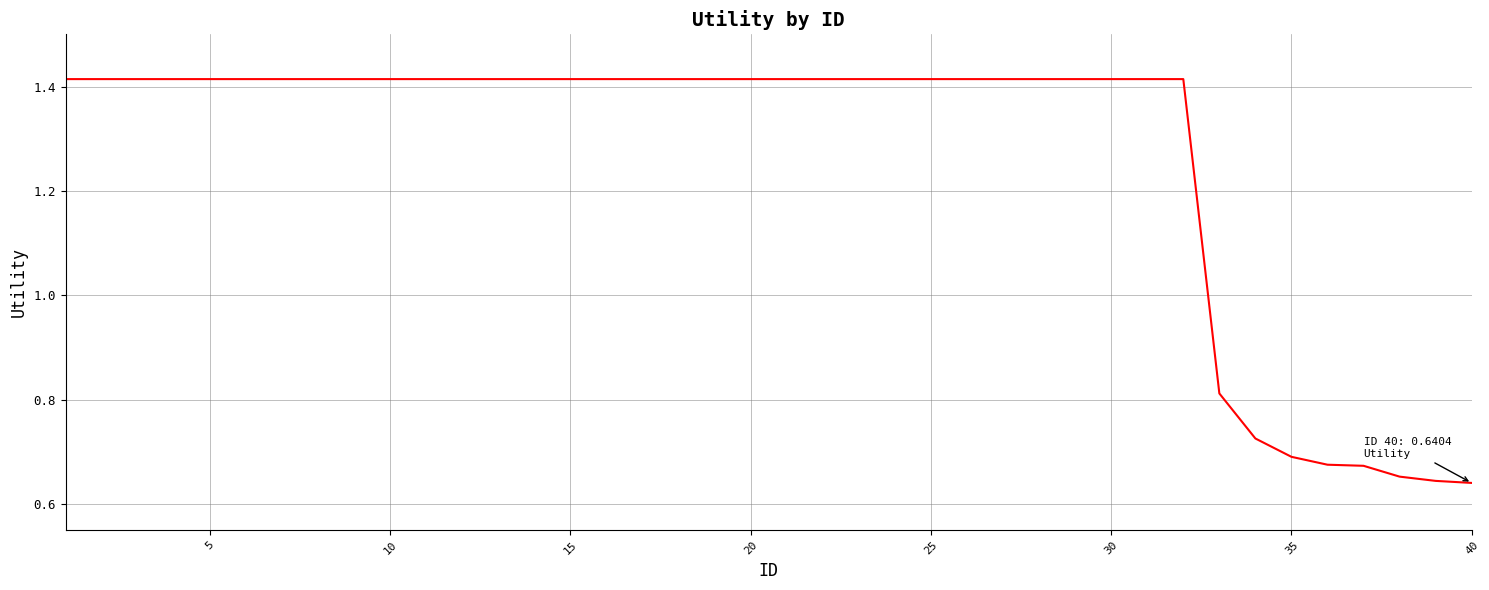

How many values exceed 1?

32